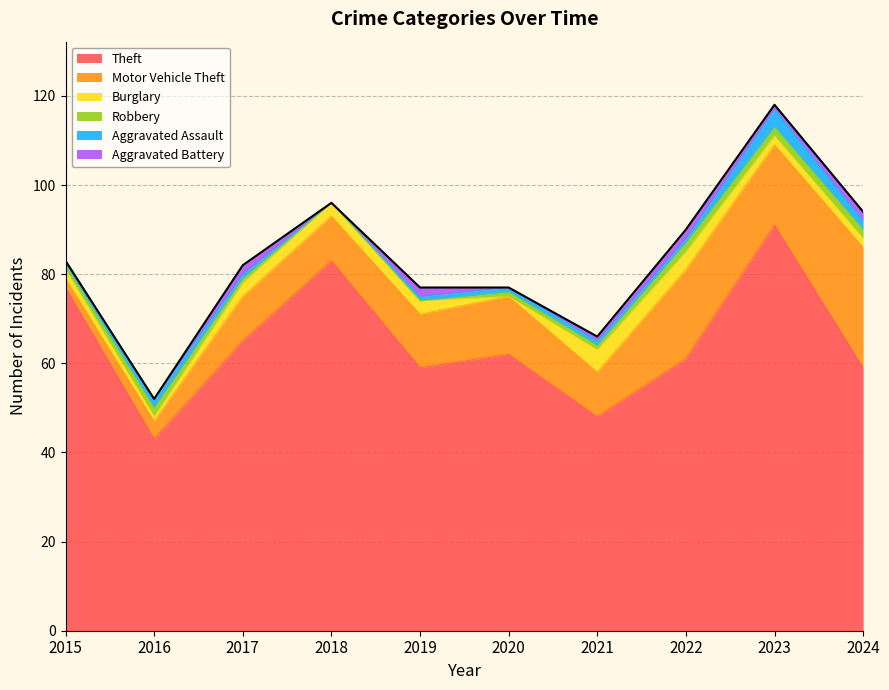

Reading left to right, what are all the values shown in this chart?

Theft: 2015=77	2016=43	2017=65	2018=83	2019=59	2020=62	2021=48	2022=61	2023=91	2024=59
Motor Vehicle Theft: 2015=2	2016=4	2017=10	2018=10	2019=12	2020=13	2021=10	2022=20	2023=18	2024=27
Burglary: 2015=2	2016=1	2017=3	2018=3	2019=3	2020=0	2021=5	2022=4	2023=2	2024=2
Robbery: 2015=1	2016=2	2017=1	2018=0	2019=0	2020=1	2021=1	2022=2	2023=2	2024=2
Aggravated Assault: 2015=1	2016=2	2017=1	2018=0	2019=1	2020=1	2021=1	2022=1	2023=4	2024=2
Aggravated Battery: 2015=0	2016=0	2017=2	2018=0	2019=2	2020=0	2021=1	2022=2	2023=1	2024=2